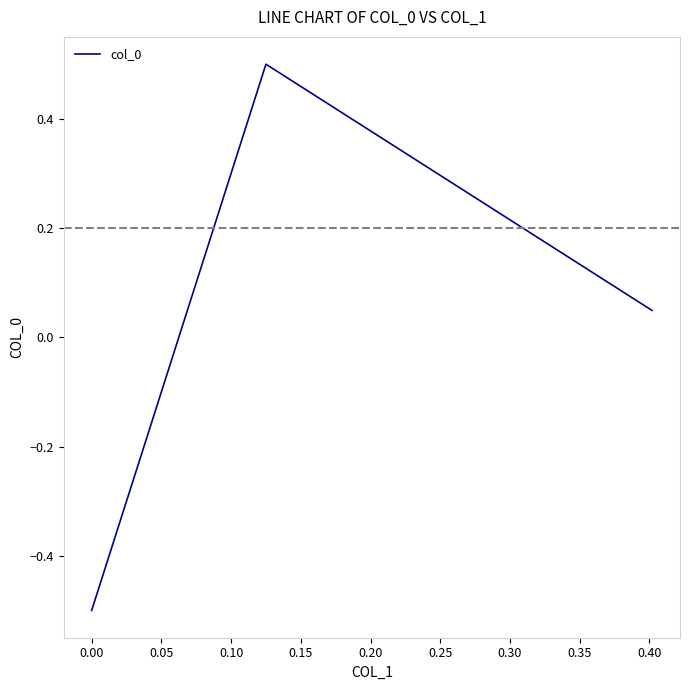

What is the difference between the maximum and minimum values?

1.0